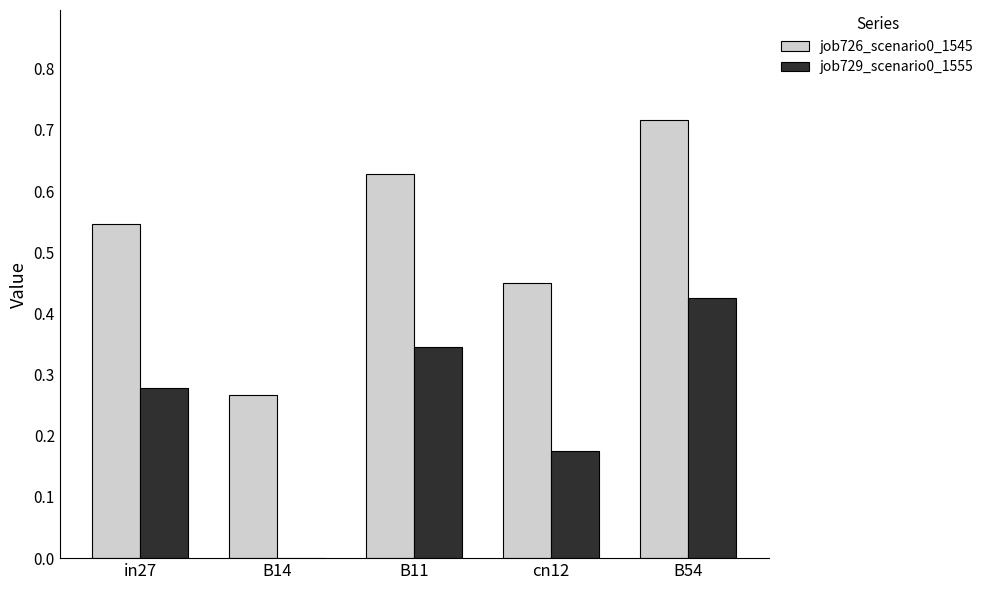

What is the difference between the job729_scenario0_1555 values at B54 and in27?

0.1